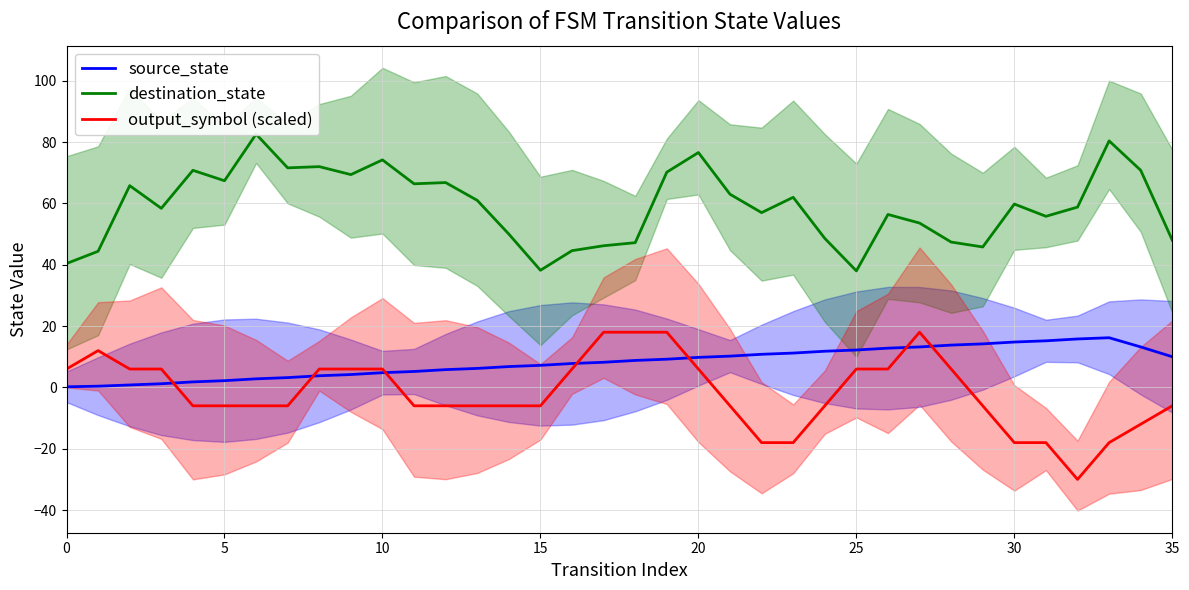

How many positive values does the output_symbol (scaled) series have?

16